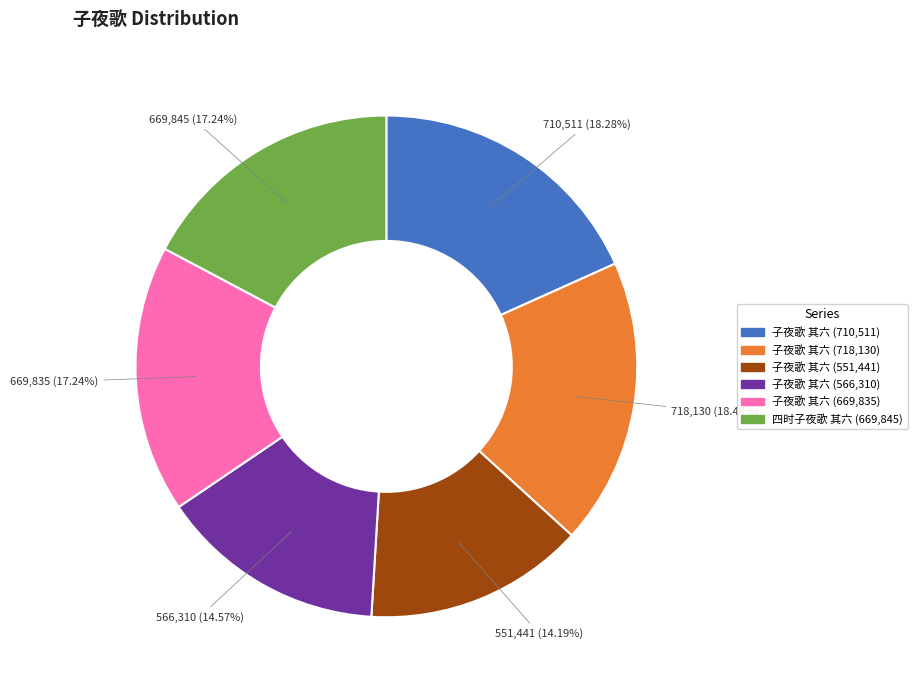

Is there a majority slice in this chart?

No